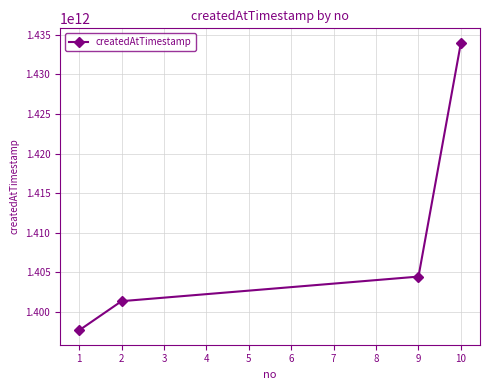

Reading left to right, transcribe all the data shown in this chart.

1397660400000	1401346554000	1404452971000	1434005894000